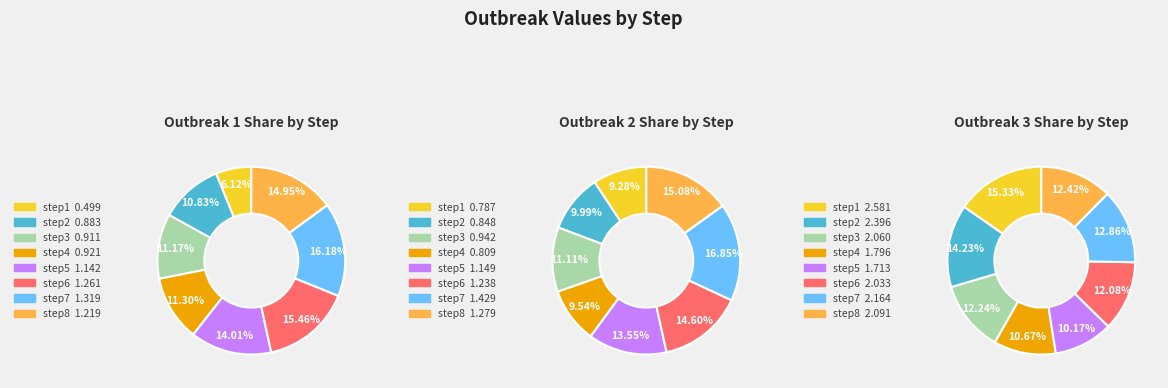

The step1 slice represents 9% of the pie. True or false?

True